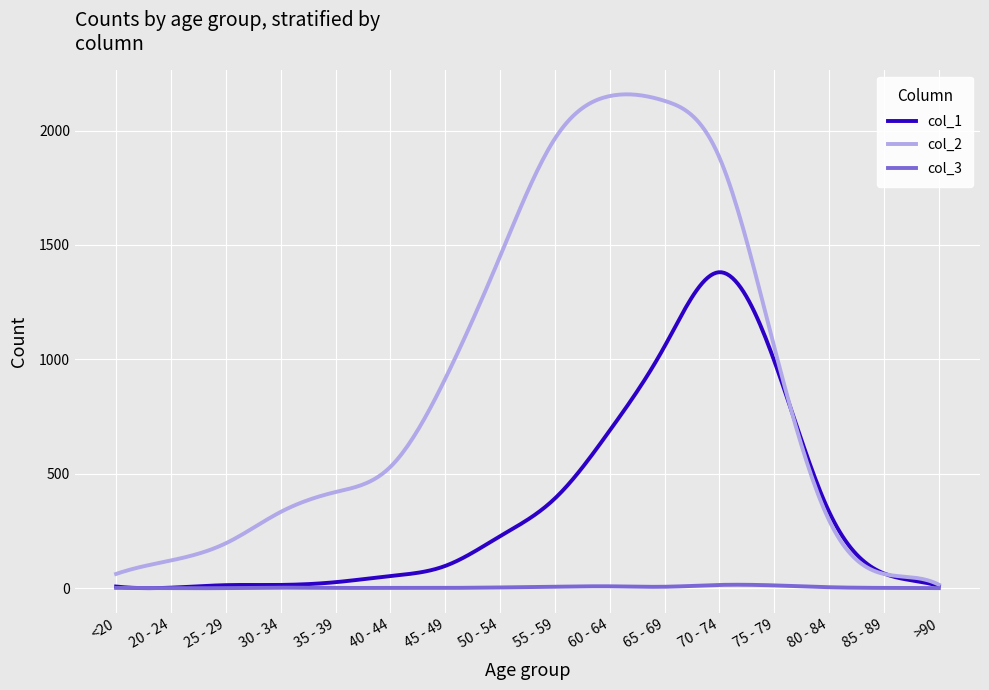

How many lines are shown in the chart?

3